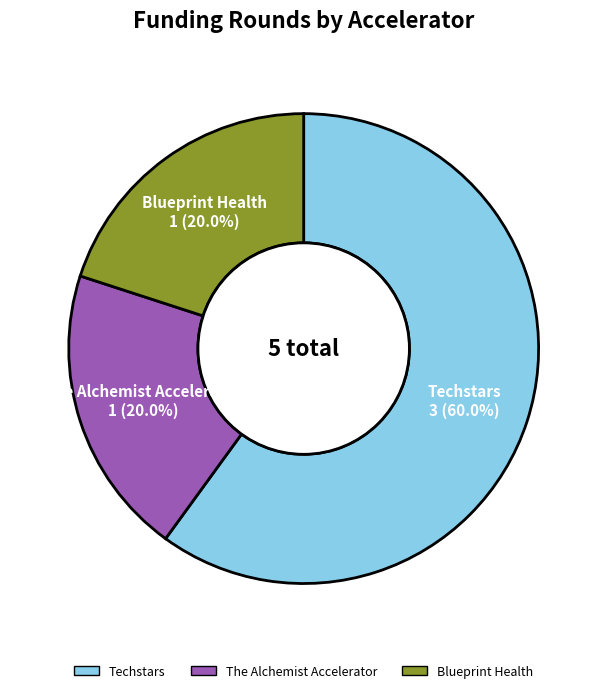

To the nearest percent, what percentage of the pie is The Alchemist Accelerator?

20%